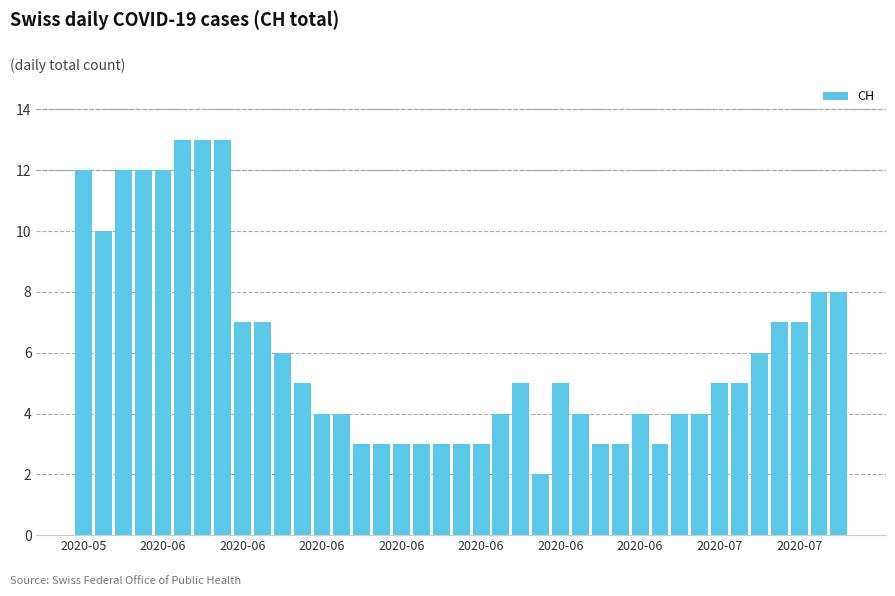

What is the difference between the second highest and second lowest values?

10